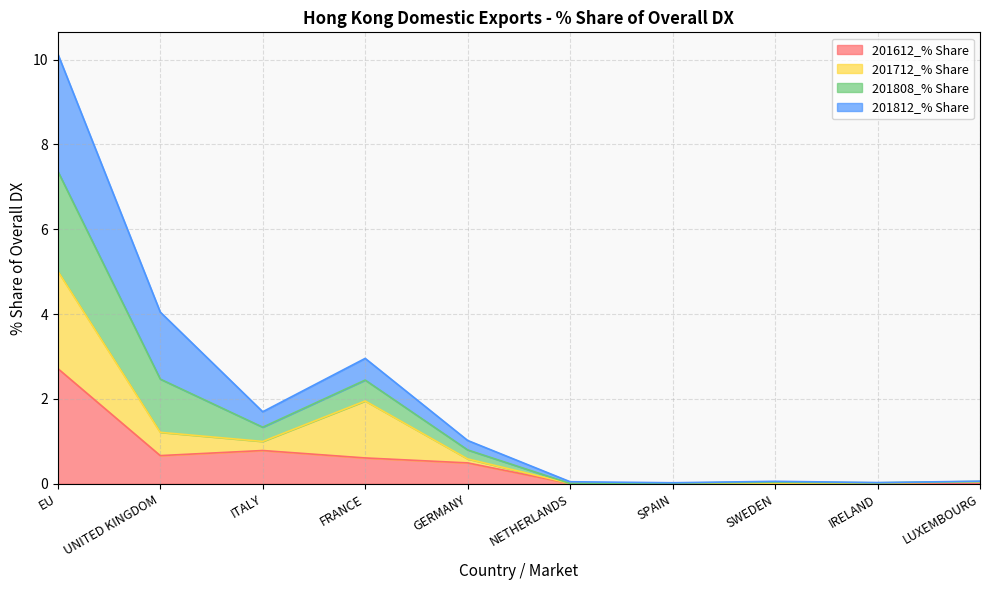

At which category is the sum across all series the highest?

EU